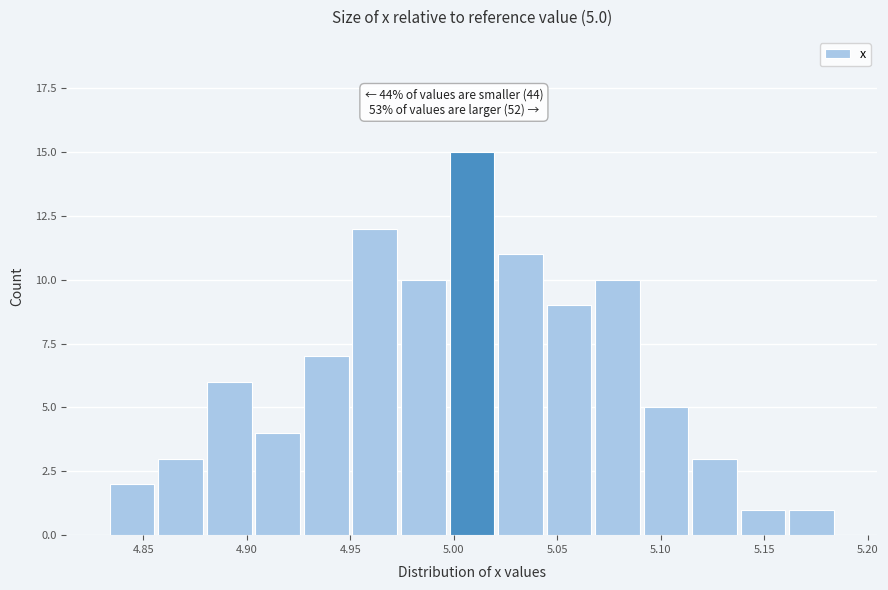

Which range on the x-axis has the tallest bar?

4.995 to 5.020